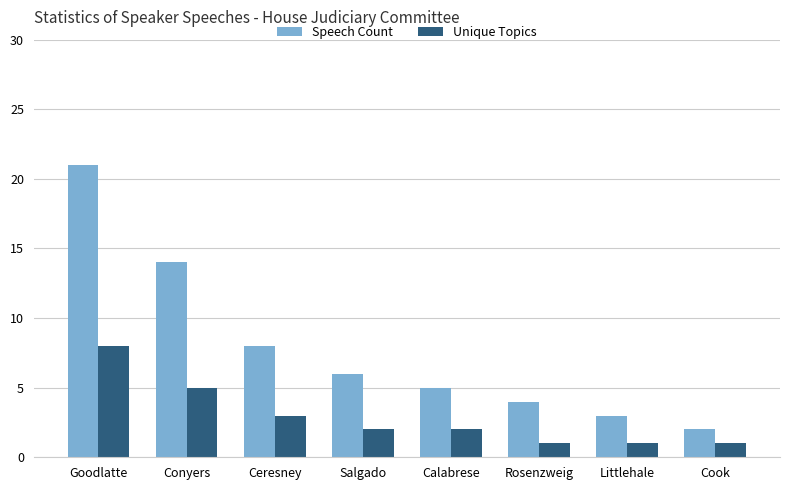

The value of Unique Topics at Ceresney is 3. True or false?

True